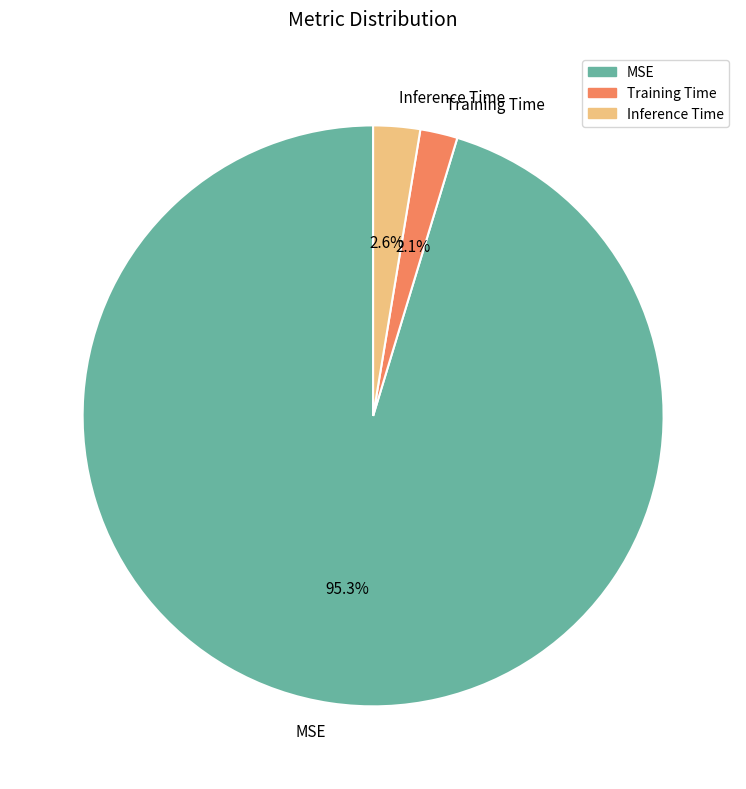

What percentage is the MSE slice, to the nearest percent?

95%